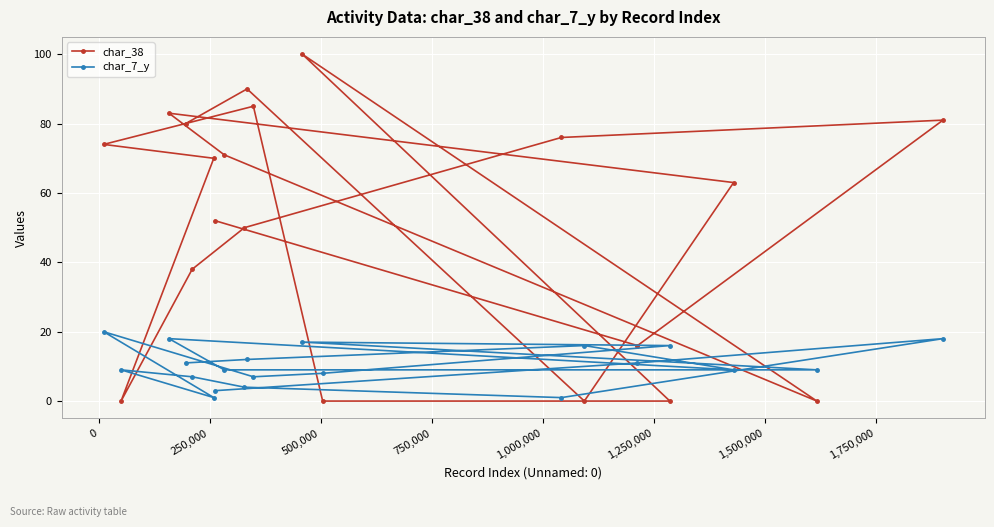

Which series has the widest spread of values?

char_38